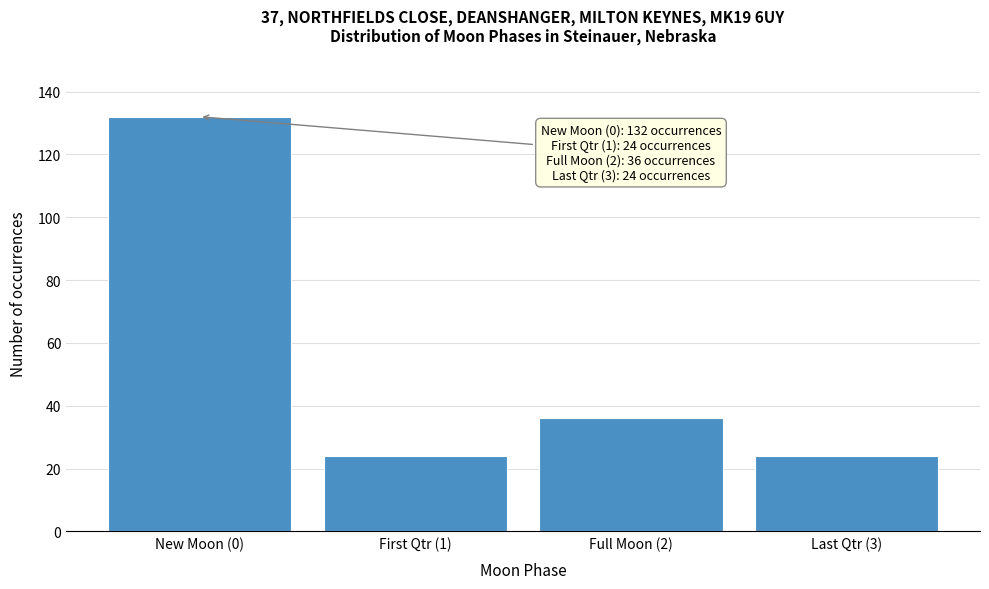

Reading left to right, extract all data points from this chart.

New Moon (0)=132	First Qtr (1)=24	Full Moon (2)=36	Last Qtr (3)=24